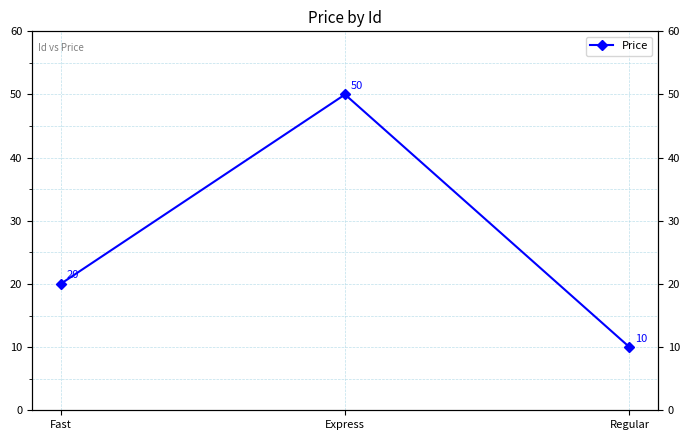

Does the chart have visible grid lines?

Yes